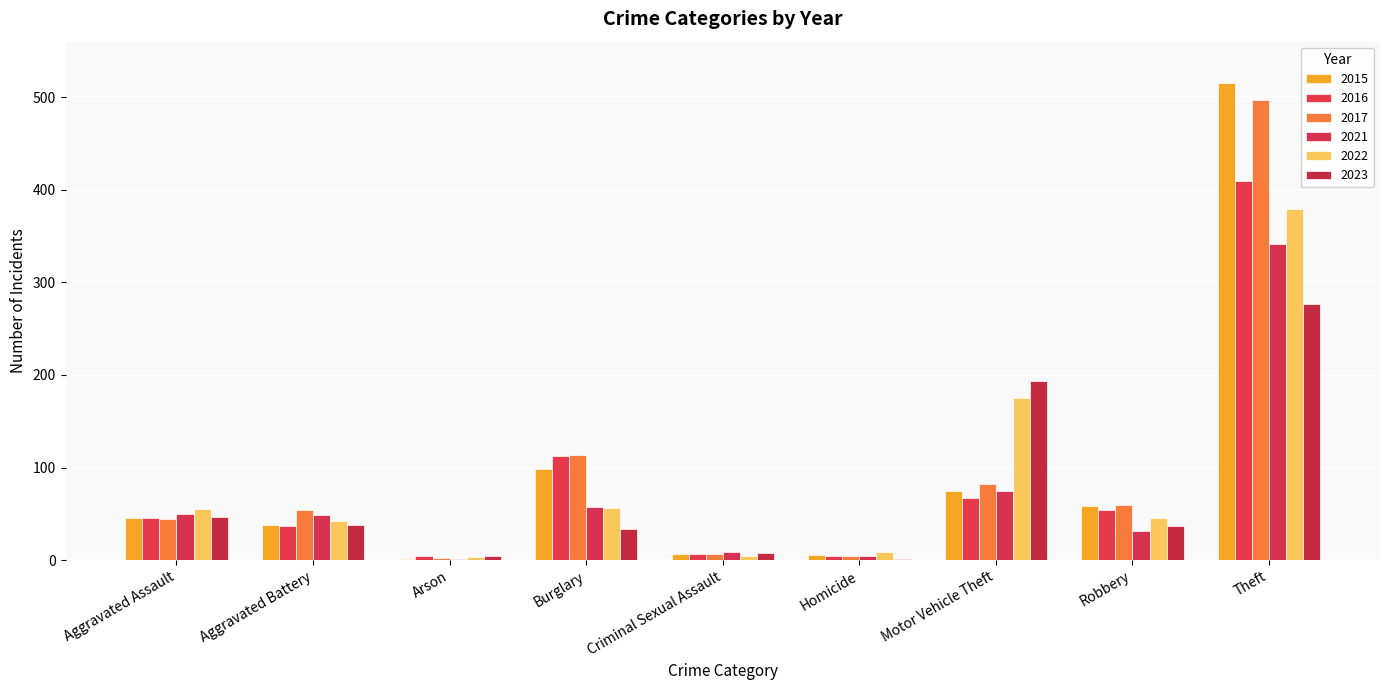

Are the bars horizontal?

No